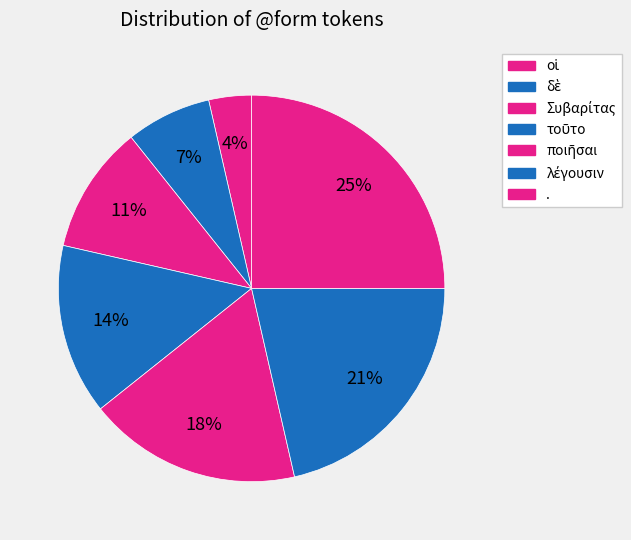

Count the number of slices in the pie.

7